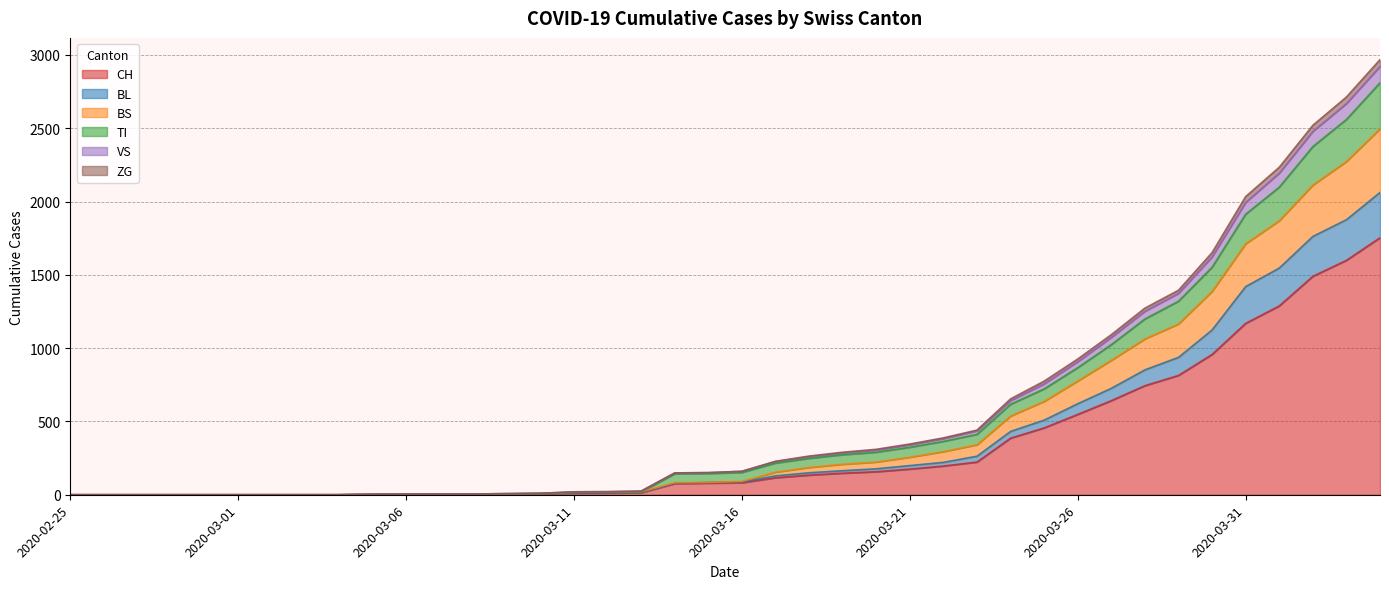

What is the label of the 33rd point from the right?

2020-03-03